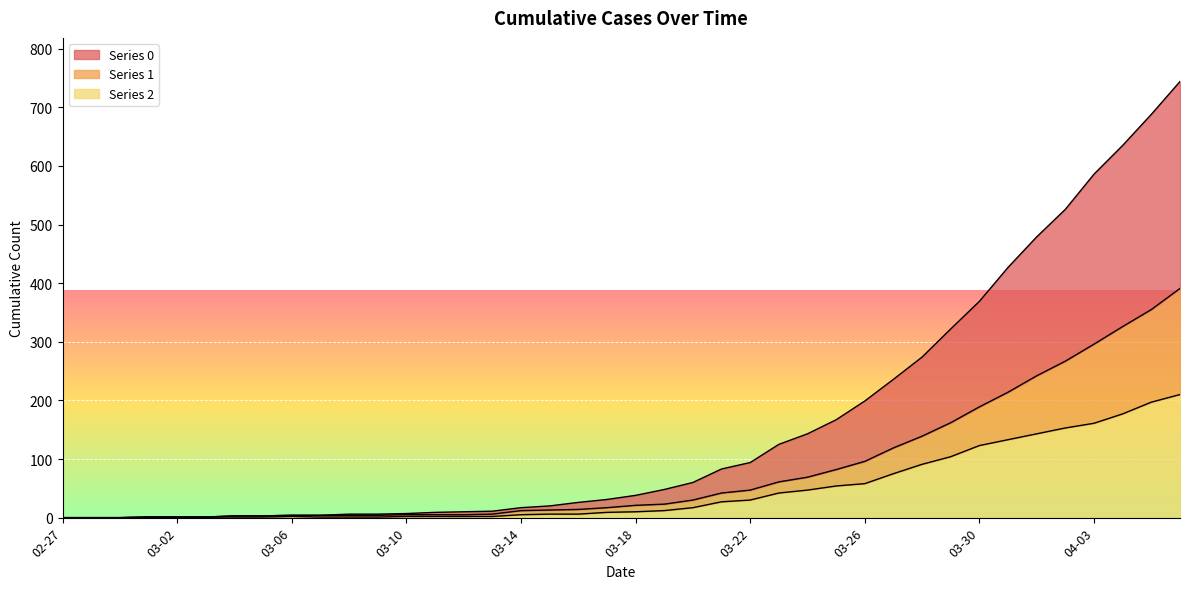

Count the number of categories in the chart.

40